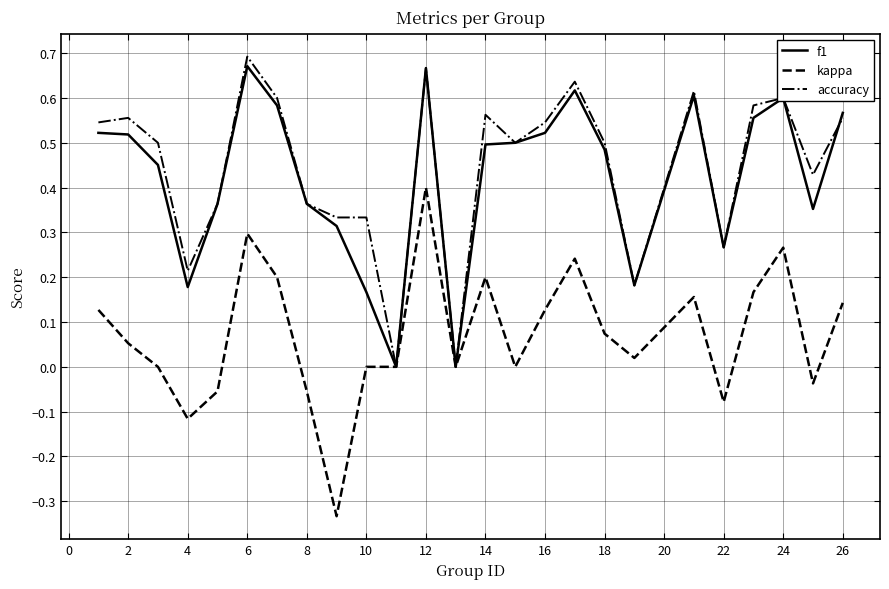

True or false: accuracy and kappa cross at least once.

False